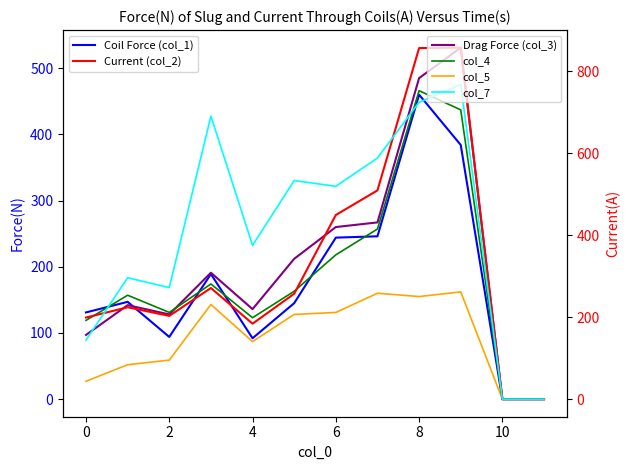

How many interior local valleys does the col_4 series have?

2